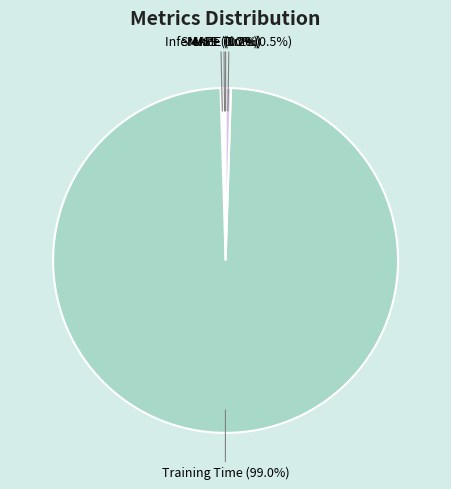

Which has a higher value, Inference Time or Training Time?

Training Time